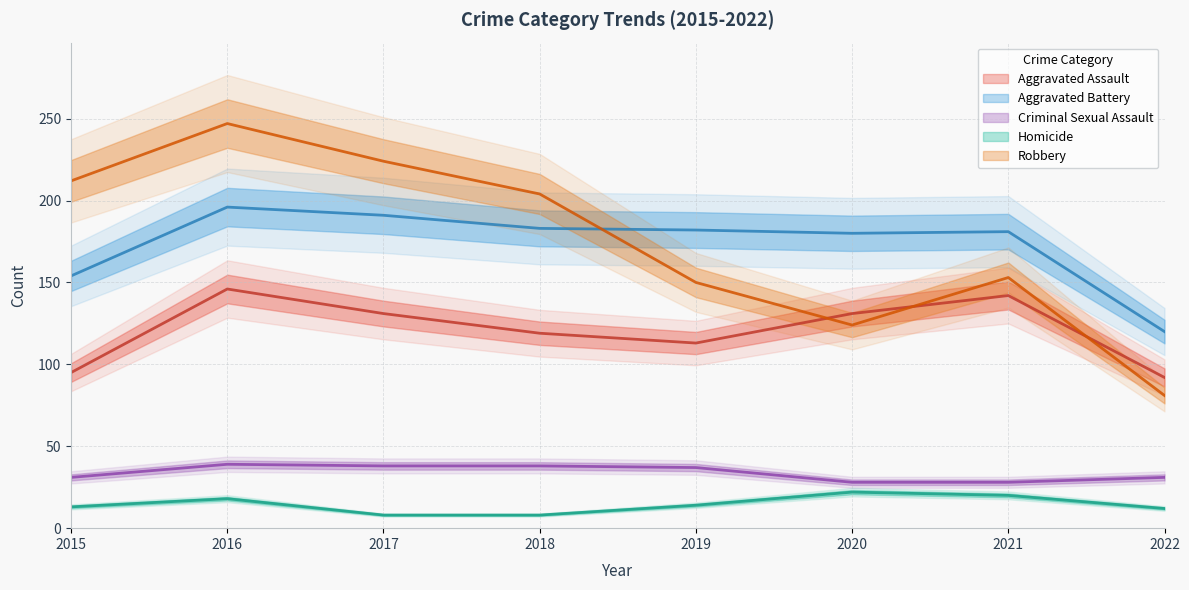

What value does the Criminal Sexual Assault series have at 2016?

39